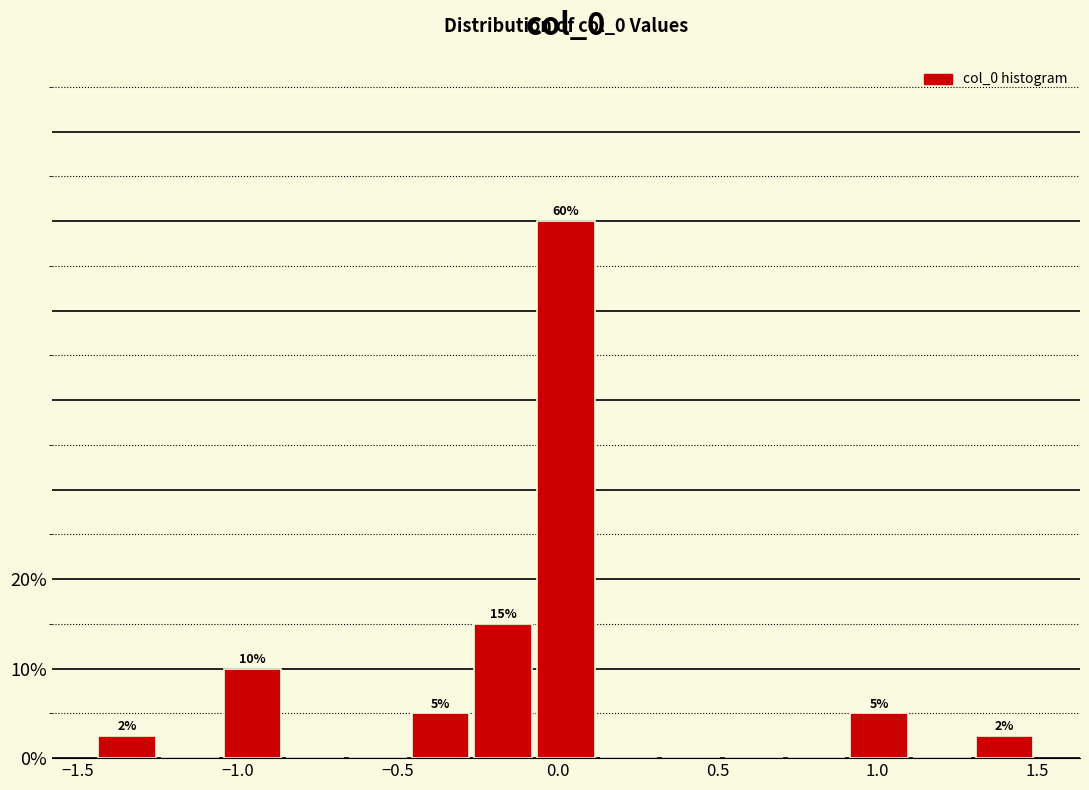

Read against the x-axis, roughly where is the centre of the tallest bar?

0.05